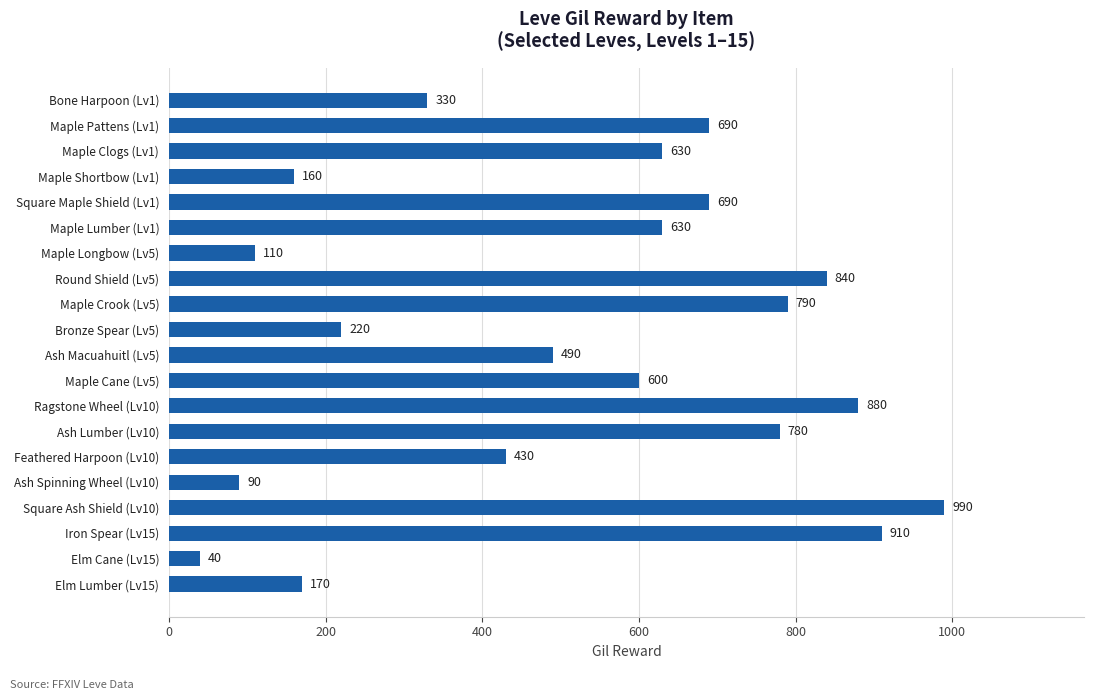

How many series are shown in this chart?

1